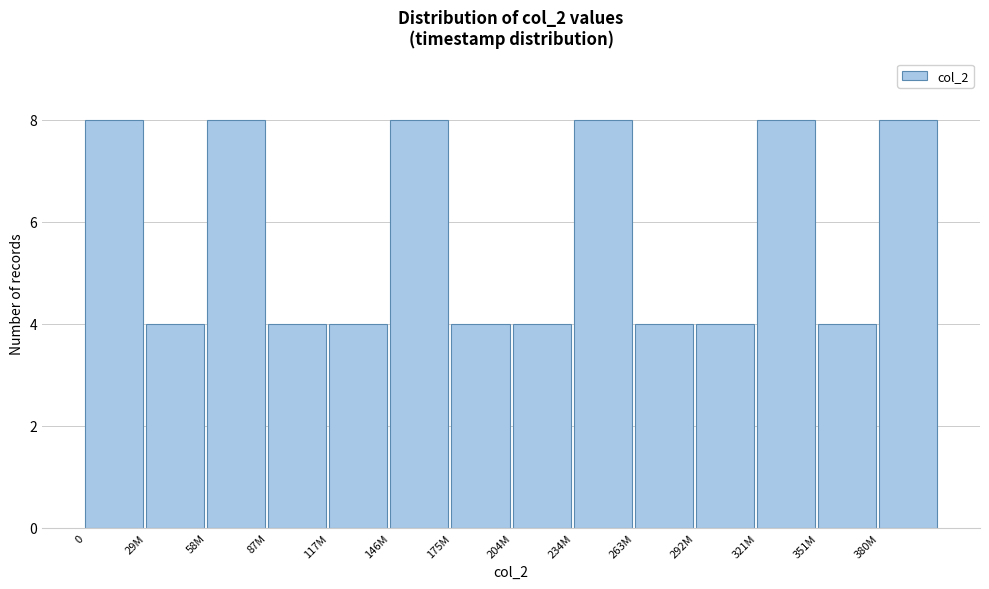

Reading left to right, list all the values displayed in this chart.

8	4	8	4	4	8	4	4	8	4	4	8	4	8